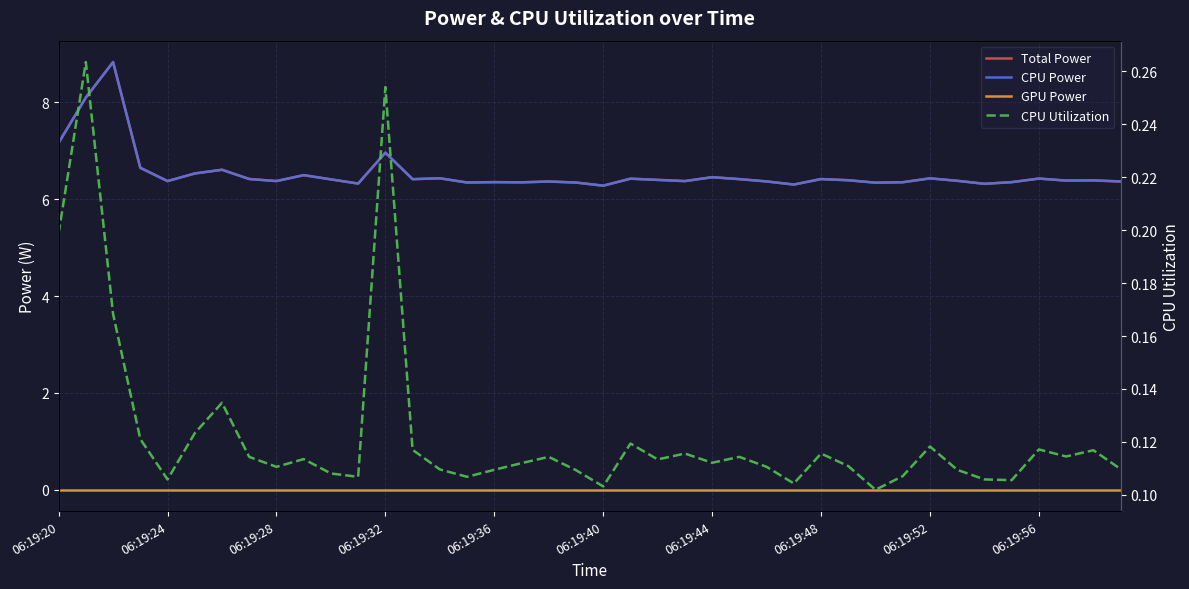

True or false: Total Power and CPU Utilization cross at least once.

False